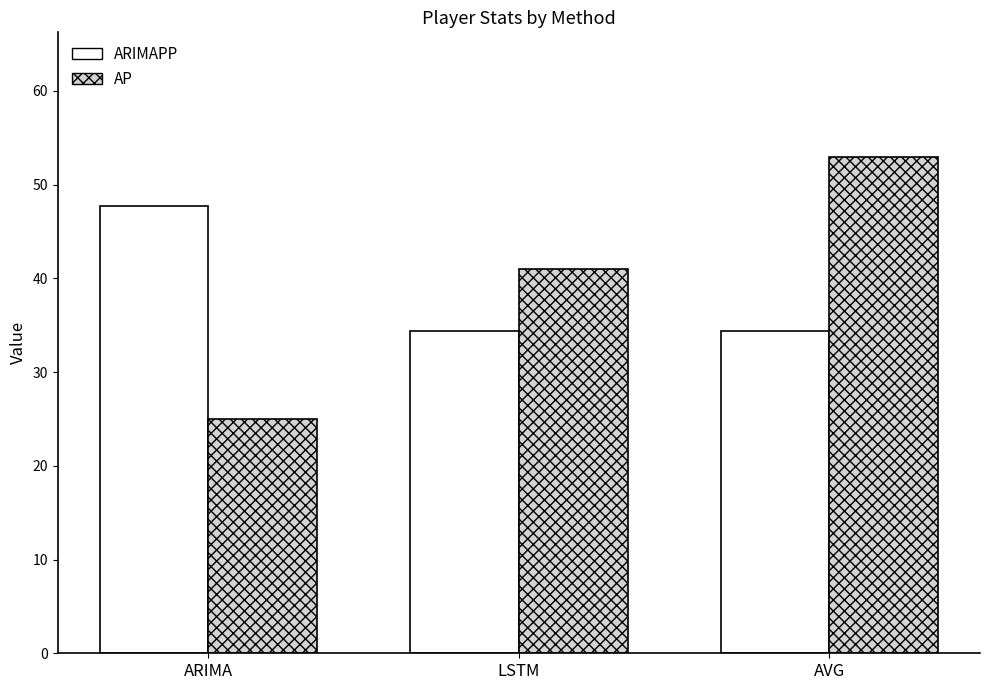

Which series has the largest total across all categories?

AP